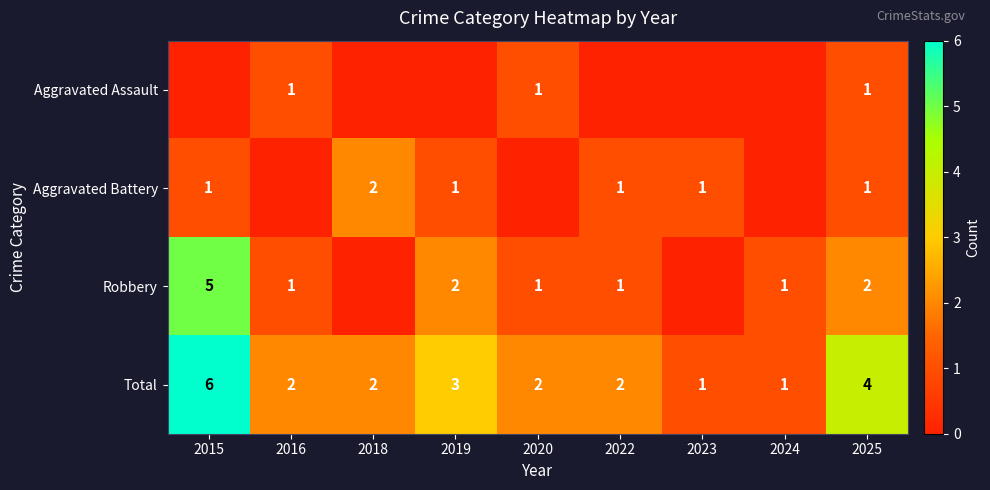

What is the difference between the highest and lowest values at 2019?

3